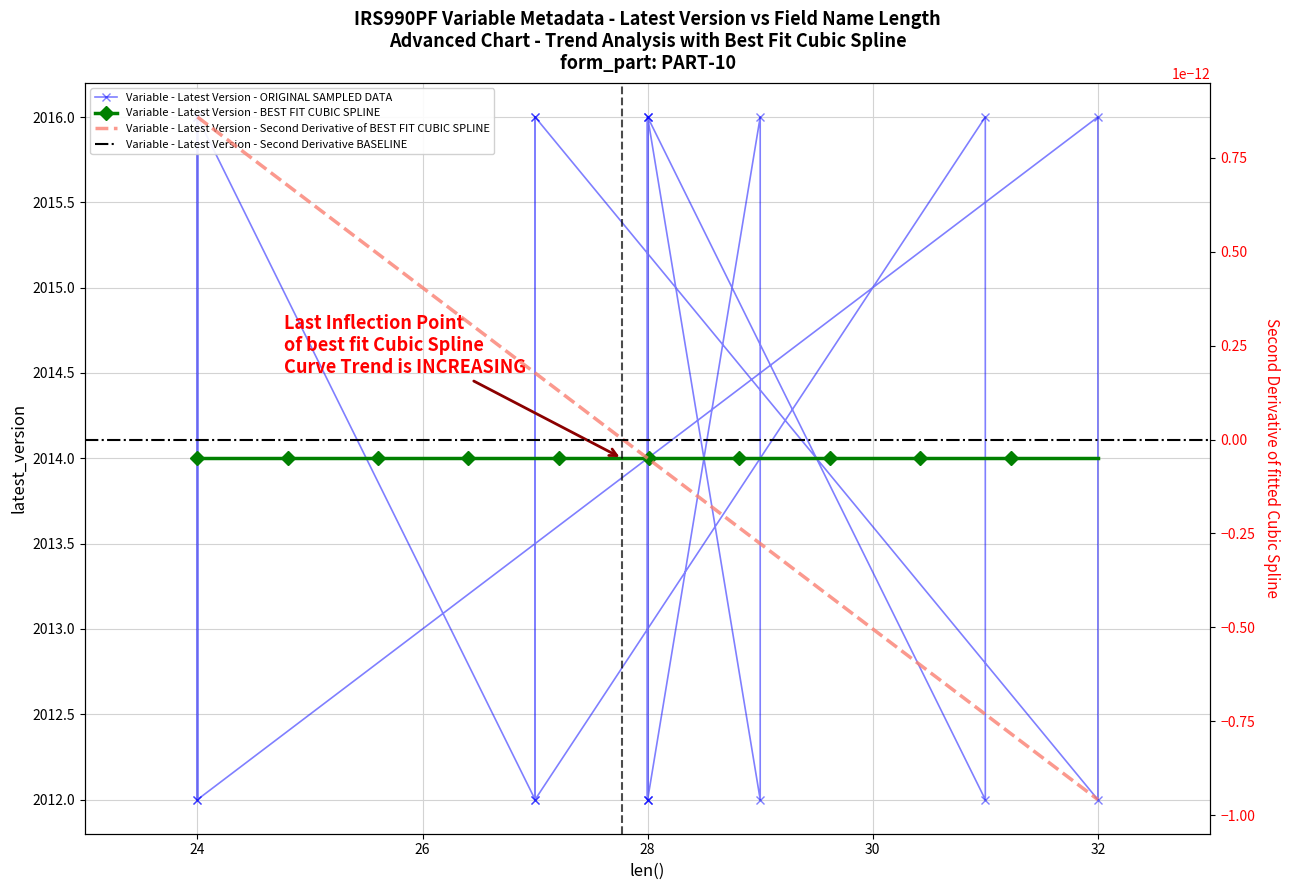

How many categories are shown in the chart?

20